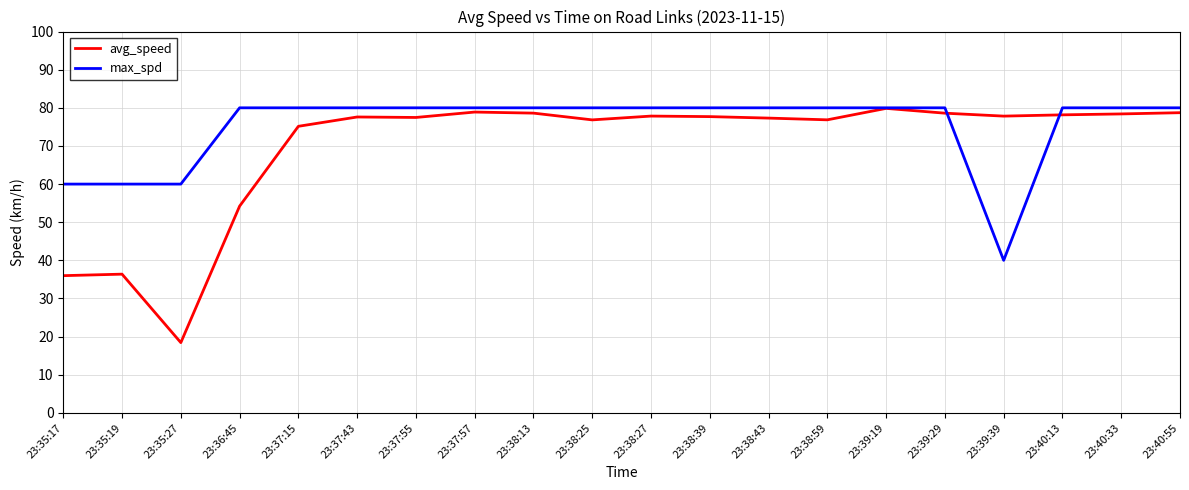

What is the average value of the avg_speed series?

69.5